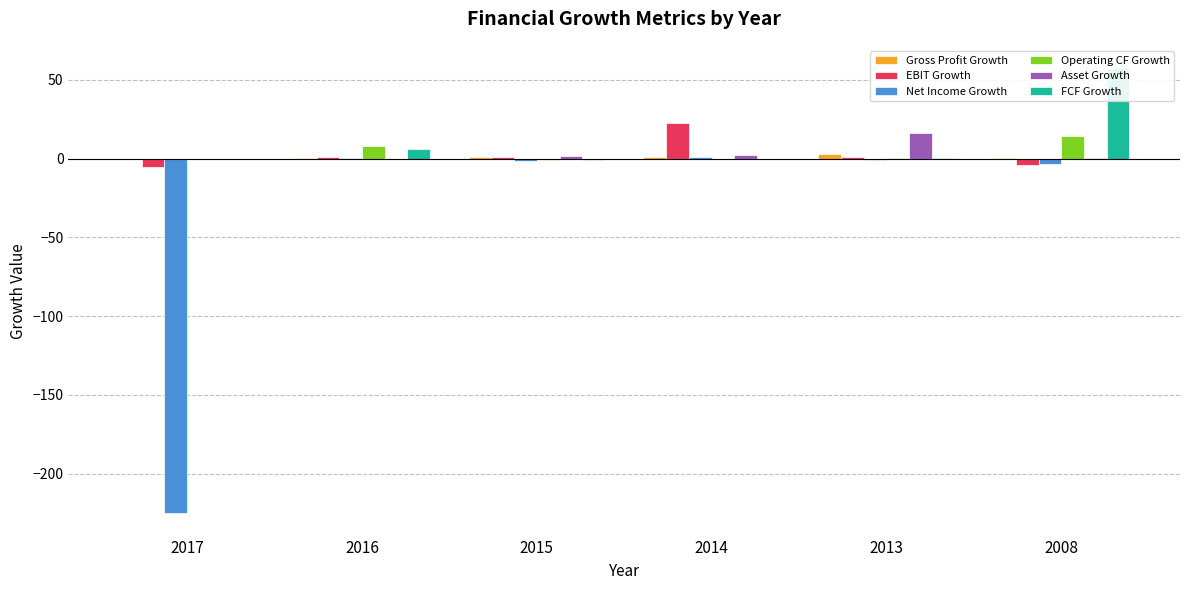

Reading left to right, list all the values displayed in this chart.

Gross Profit Growth: 0.1	0.8	1.1	0.8	3.3	0.6
EBIT Growth: -5.4	1.3	1.2	22.7	0.9	-4.0
Net Income Growth: -225.2	0.7	-1.7	0.9	-1.0	-3.1
Operating CF Growth: -0.3	8.4	-0.9	0.1	0.5	14.4
Asset Growth: -0.2	0.1	1.5	2.4	16.1	0.2
FCF Growth: -0.4	6.4	-0.7	0.0	0.3	57.6